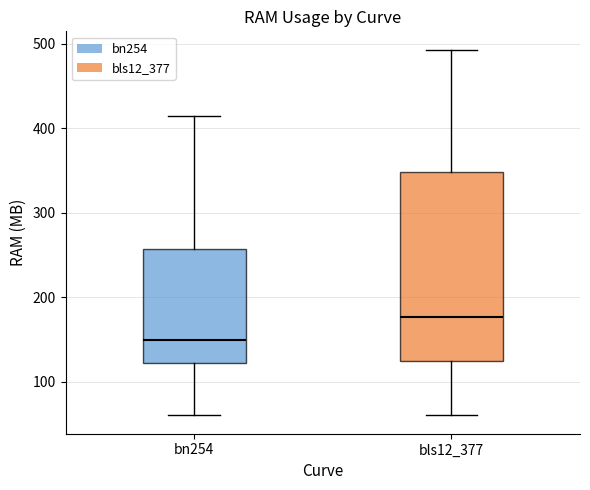

Reading left to right, transcribe this box plot: for each box, give where its median line is, the range the box spans, and where its two whiskers end, as read against the y-axis. The values are not printed on the chart, so give them approximately, as read against the axis.

bn254: median 150, box 120 to 260, whiskers 60 to 420
bls12_377: median 180, box 120 to 350, whiskers 60 to 490